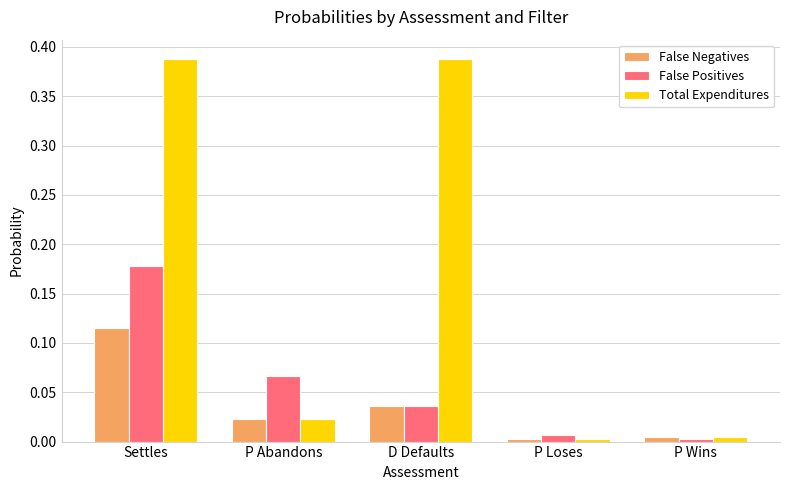

What are all the series names shown in the legend?

False Negatives, False Positives, Total Expenditures